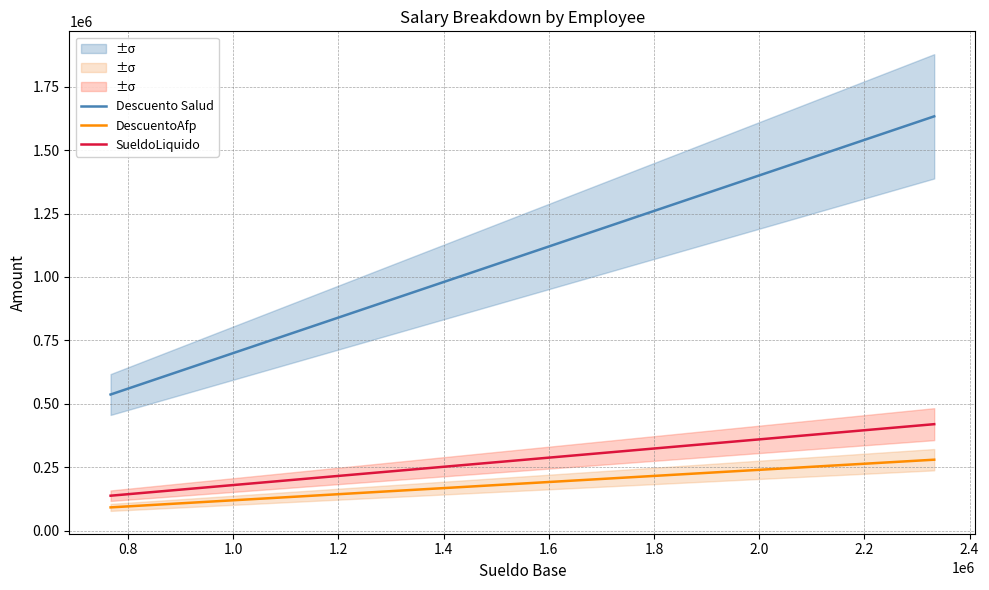

True or false: SueldoLiquido and Descuento Salud cross at least once.

False